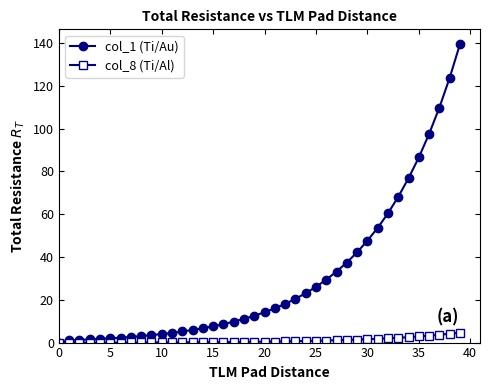

List the series in order of their peak value, highest first.

col_1 (Ti/Au), col_8 (Ti/Al)